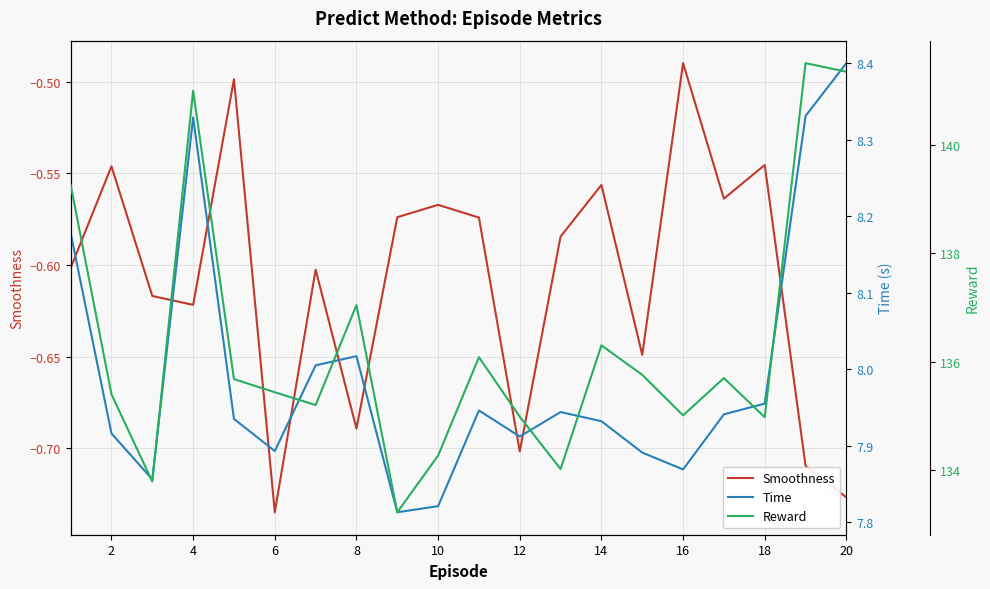

Where is Smoothness nearest to the value 0?

16